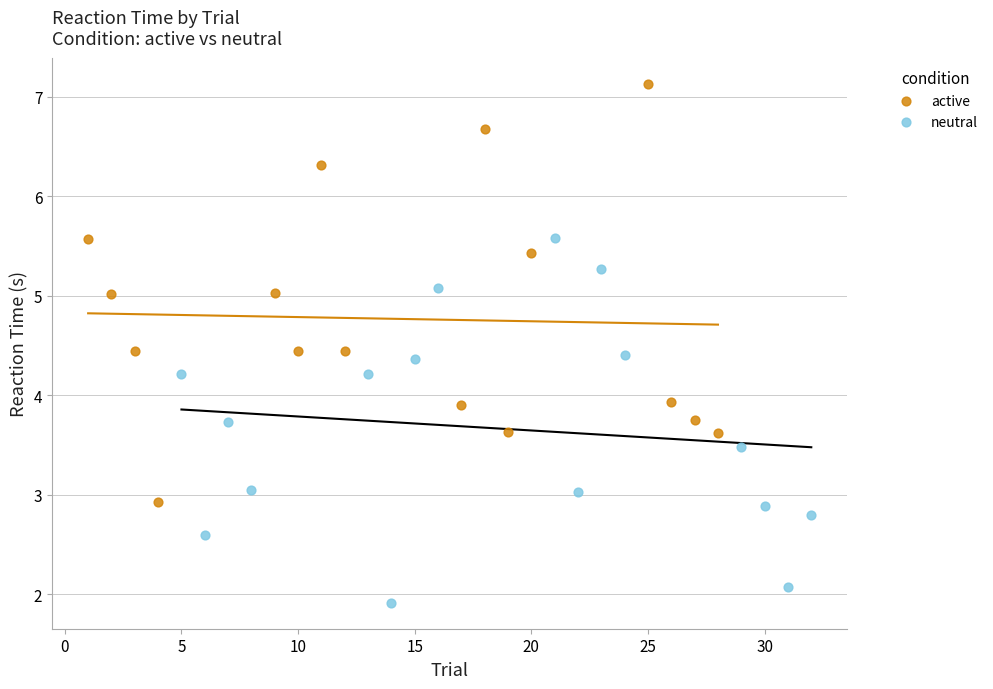

Which series contains the highest Y value?

active